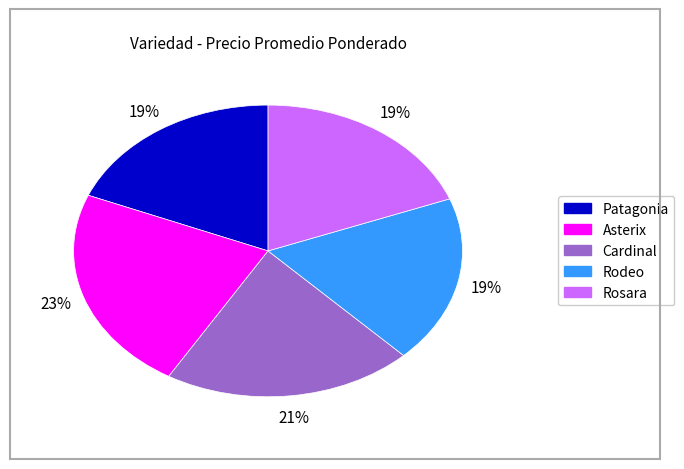

Do Rosara and Asterix together represent more than half of the pie?

No